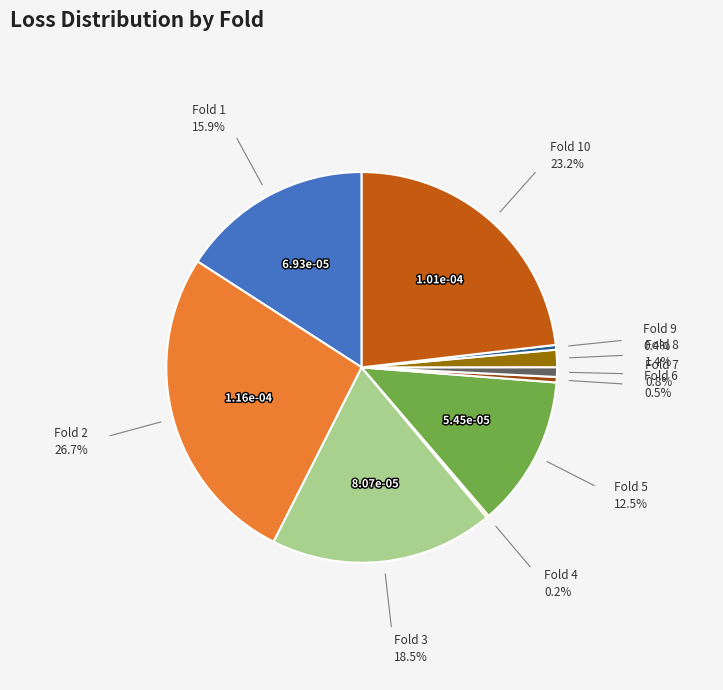

Does any single category account for the majority?

No